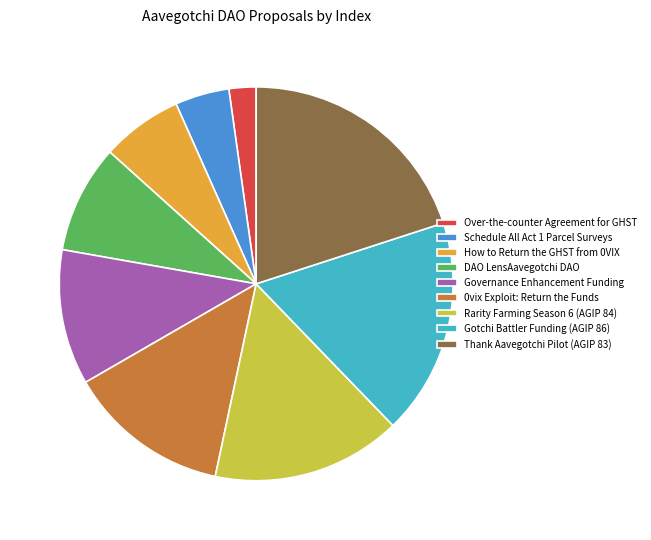

Is the sum of 0vix Exploit: Return the Funds and Governance Enhancement Funding greater than half?

No